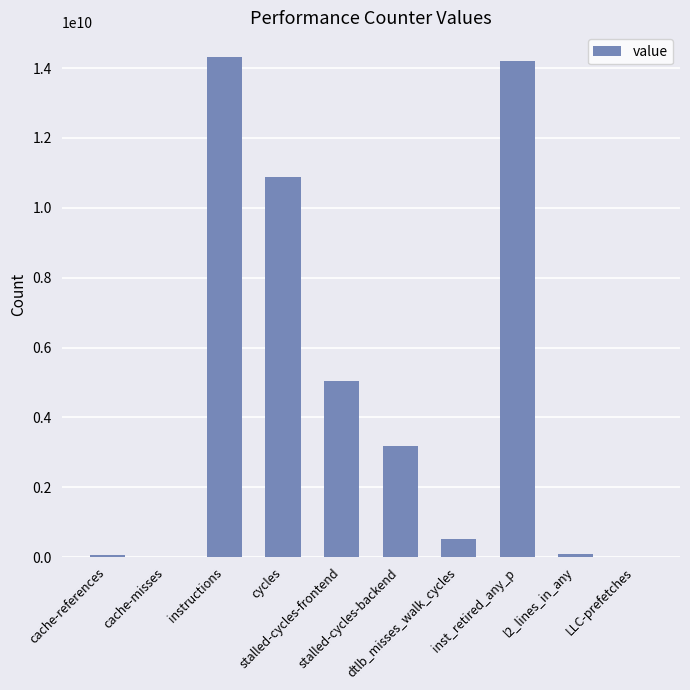

What is the maximum value shown in the chart?

14309533851